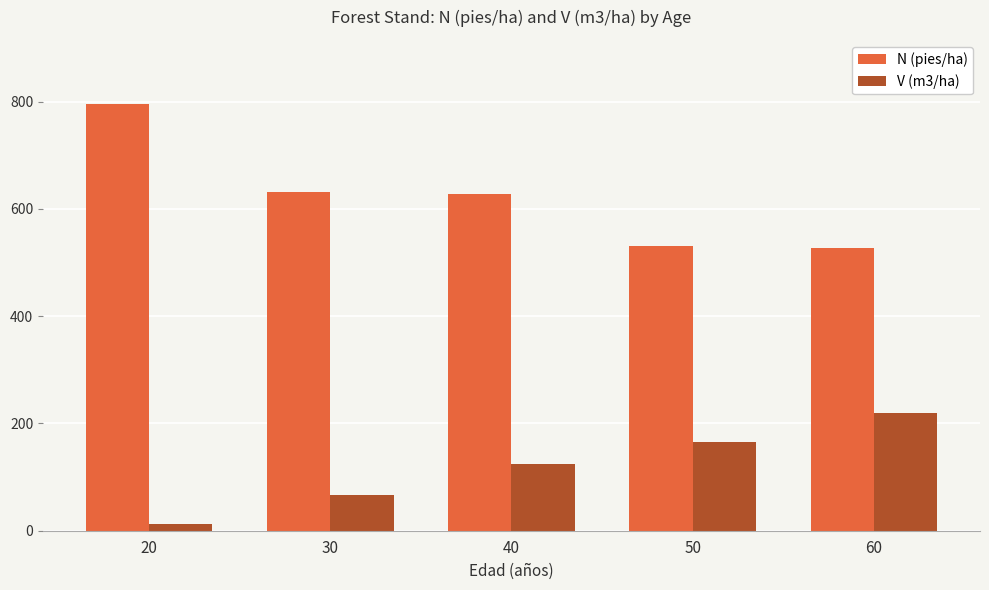

Which series has the largest total across all categories?

N (pies/ha)